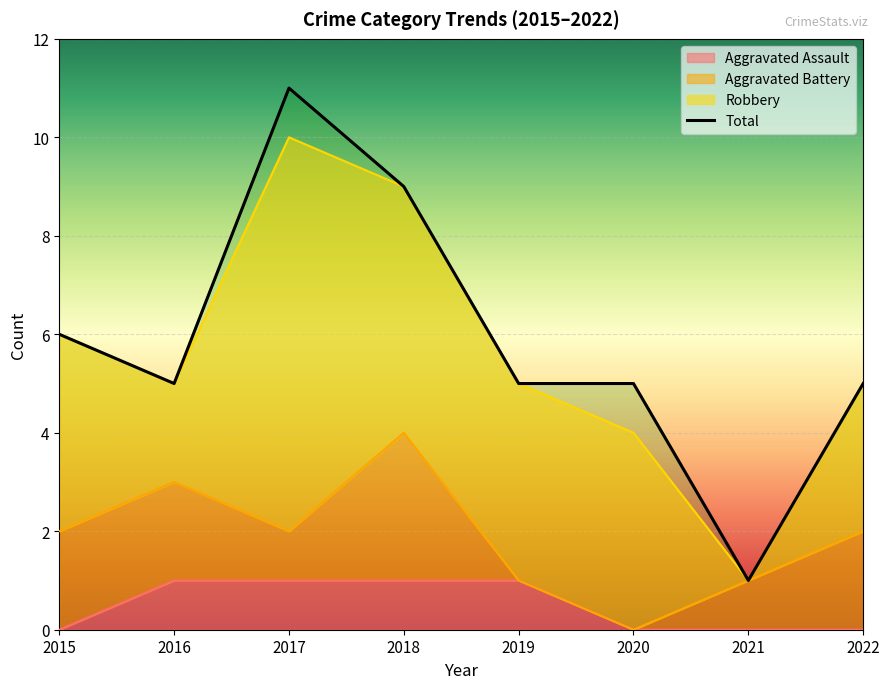

At how many categories does at least one series exceed 7?

2